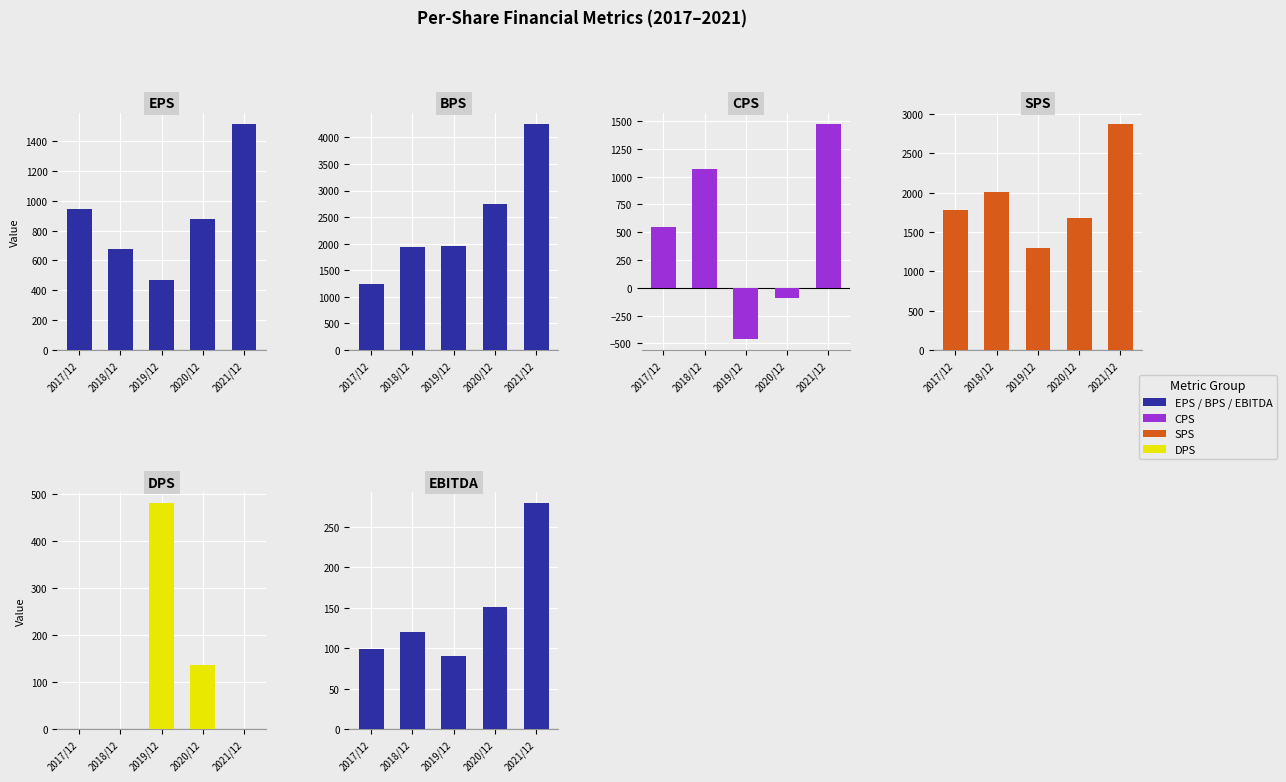

Which has a higher value, 2019/12 or 2020/12?

2020/12